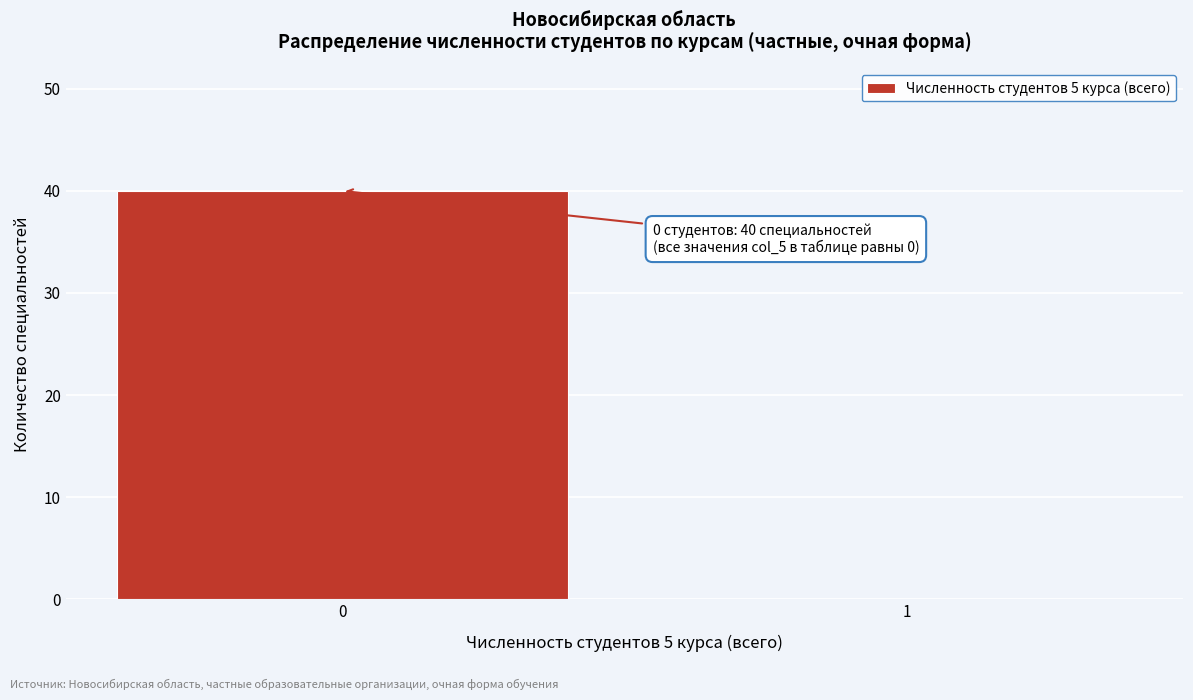

Reading right to left, transcribe all the data shown in this chart.

1=0	0=40